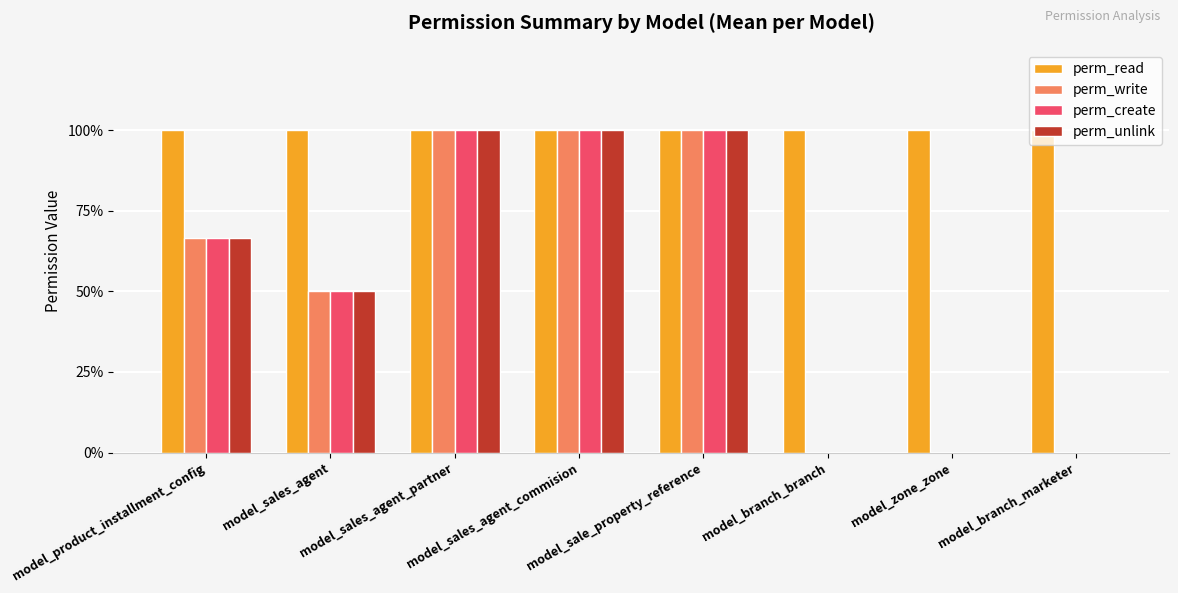

Are the bars horizontal?

No